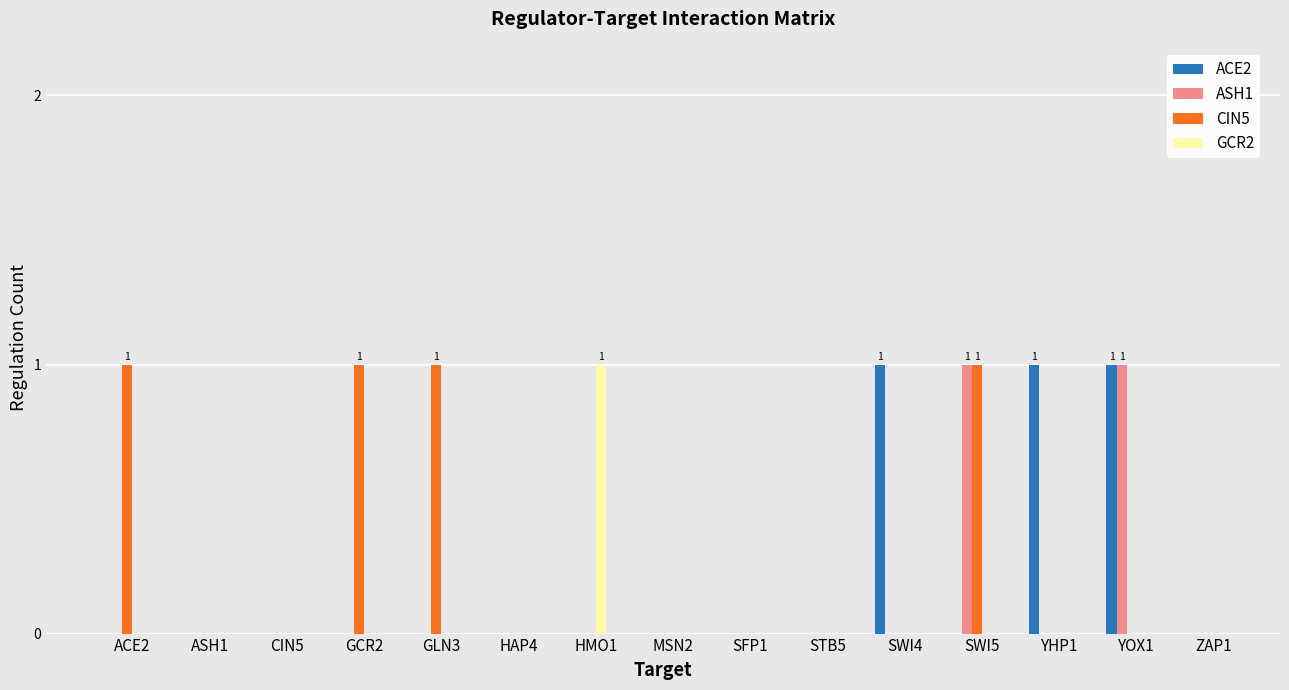

The value of CIN5 at ZAP1 is 0. True or false?

True